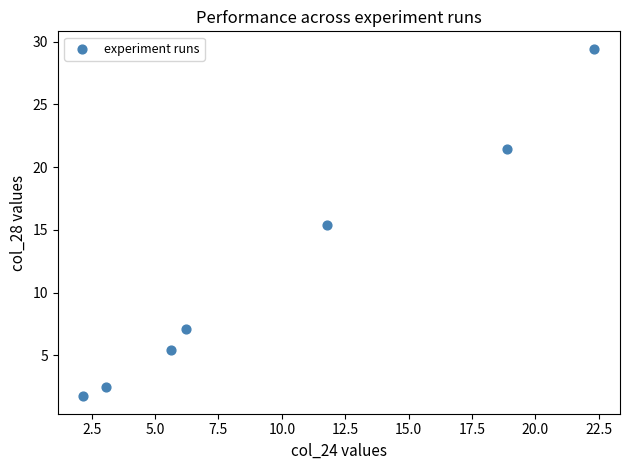

What Y value in the scatter plot is closest to 15?

15.4